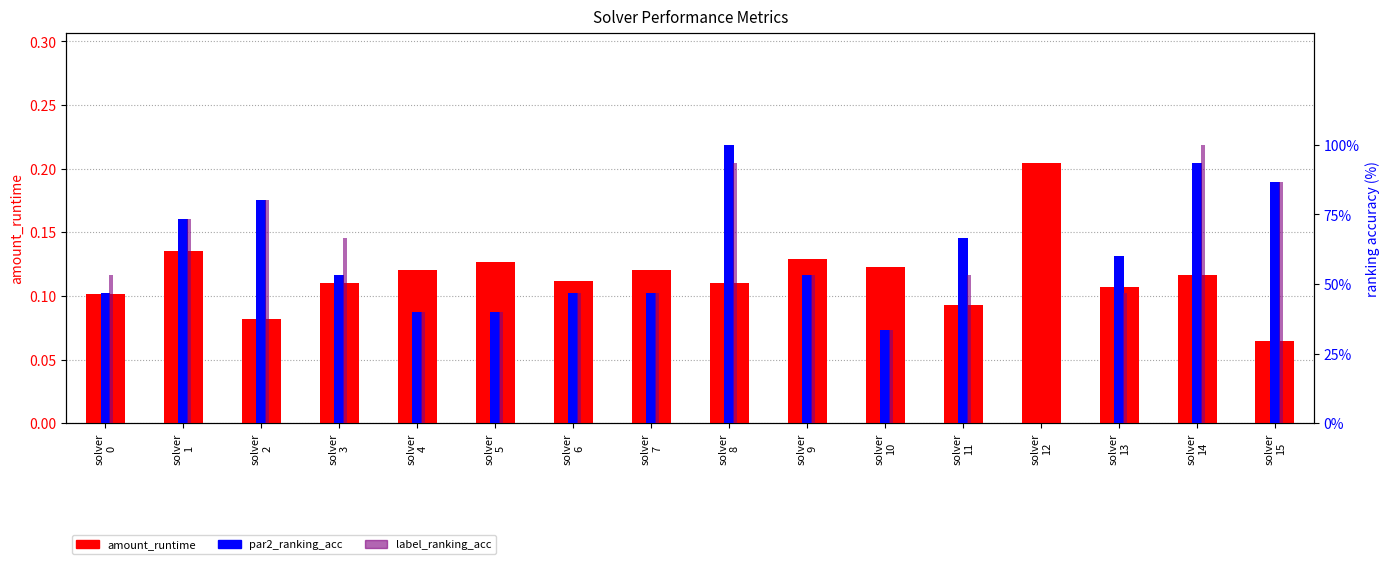

Are the bars grouped side by side (vs. stacked)?

Yes